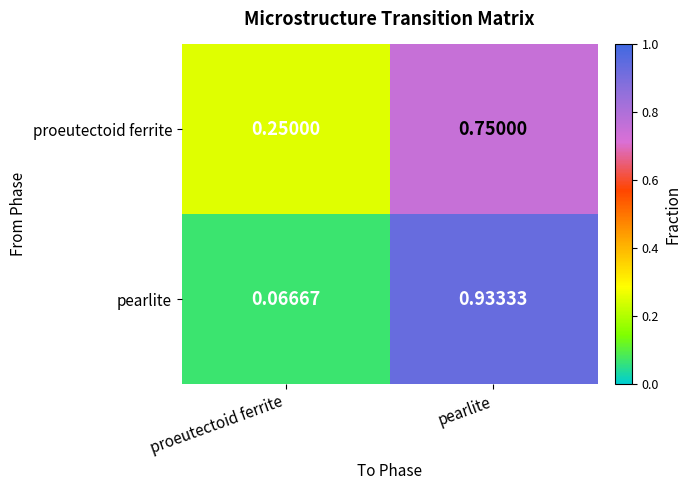

At which category is the sum across all series the highest?

pearlite